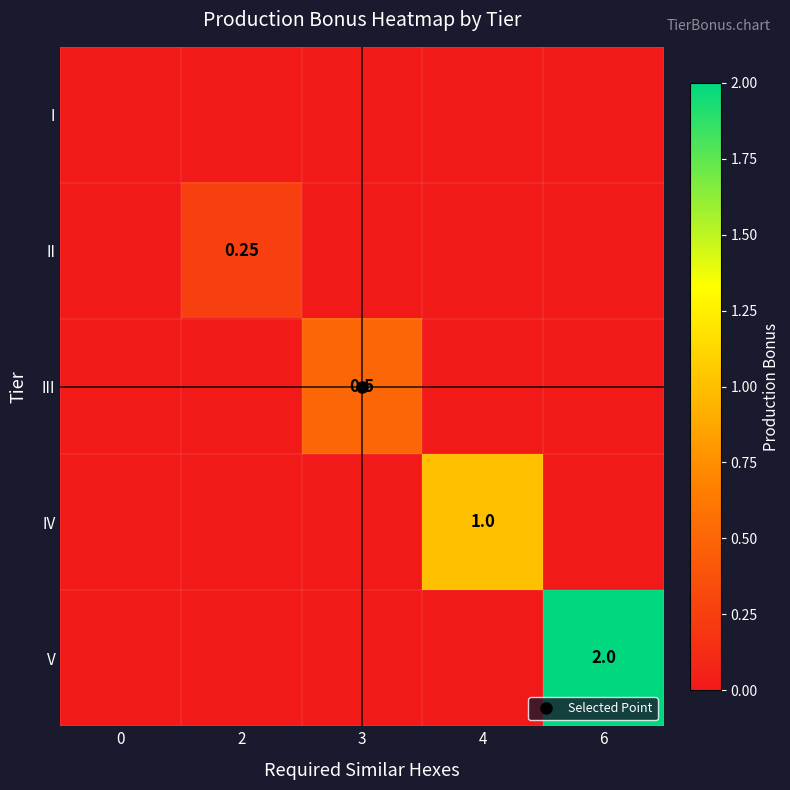

At how many categories does at least one series exceed 1?

1